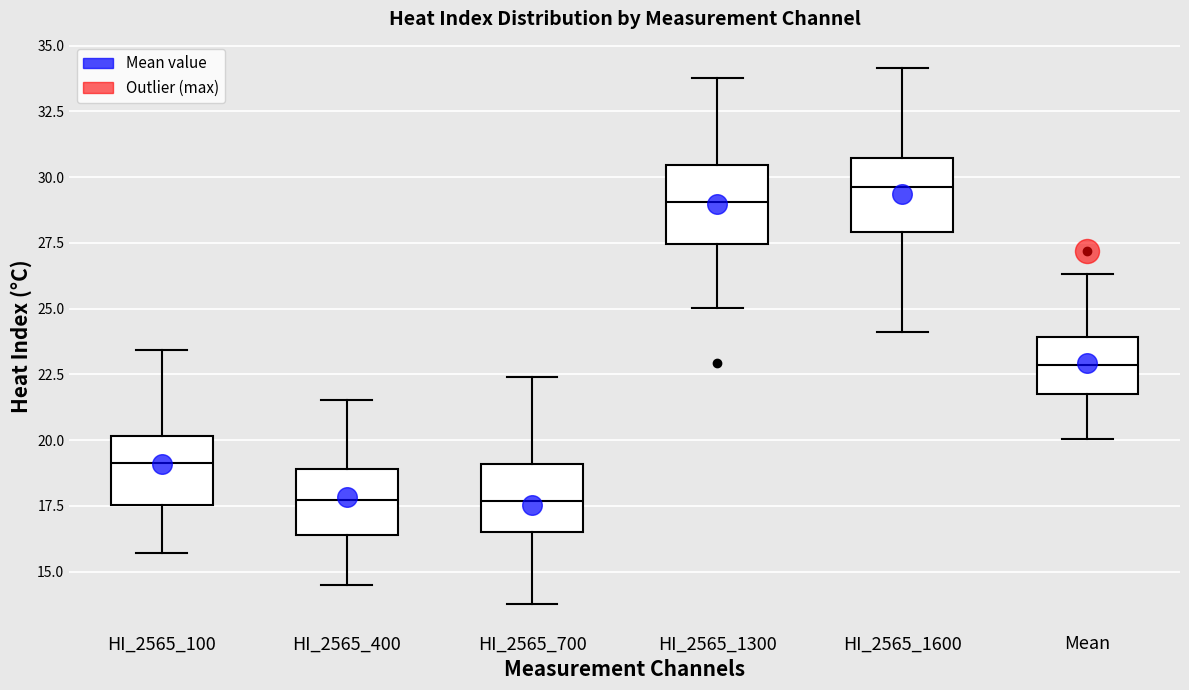

Where is the lower edge of the box for HI_2565_700 on the y-axis? The values are not printed on the chart, so give them approximately, as read against the axis.

16.5